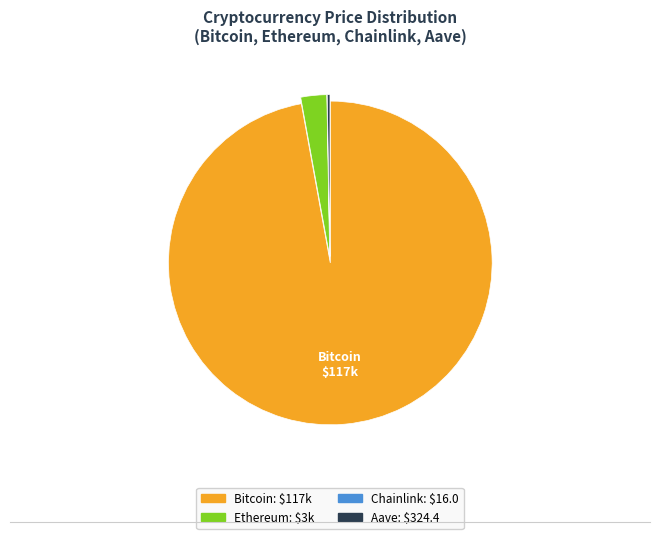

What is the largest slice in the pie chart?

Bitcoin